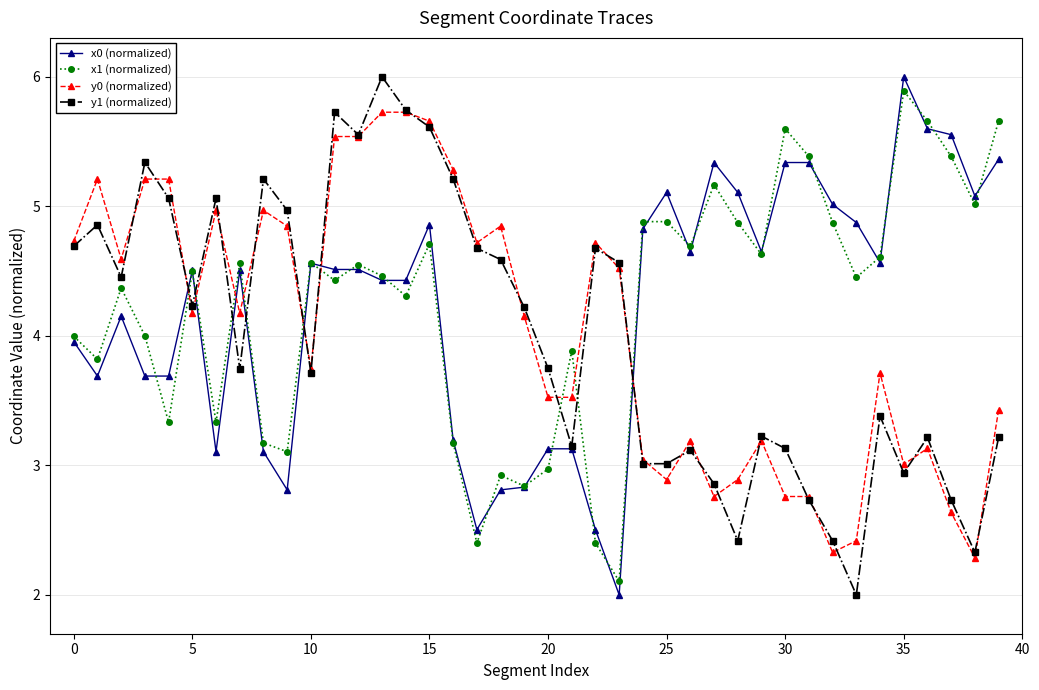

What is the maximum value shown in the chart?

6.0